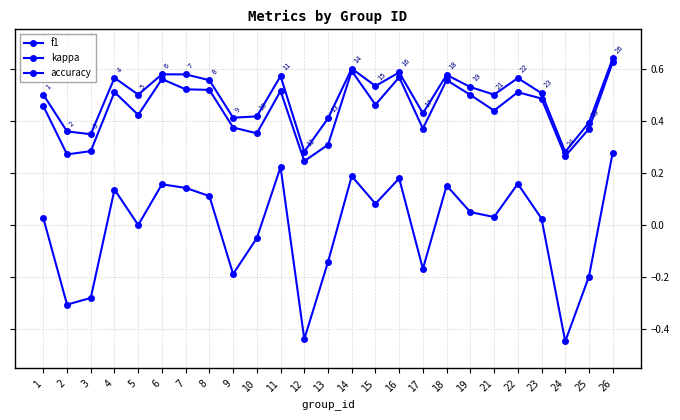

Does the chart have visible grid lines?

Yes